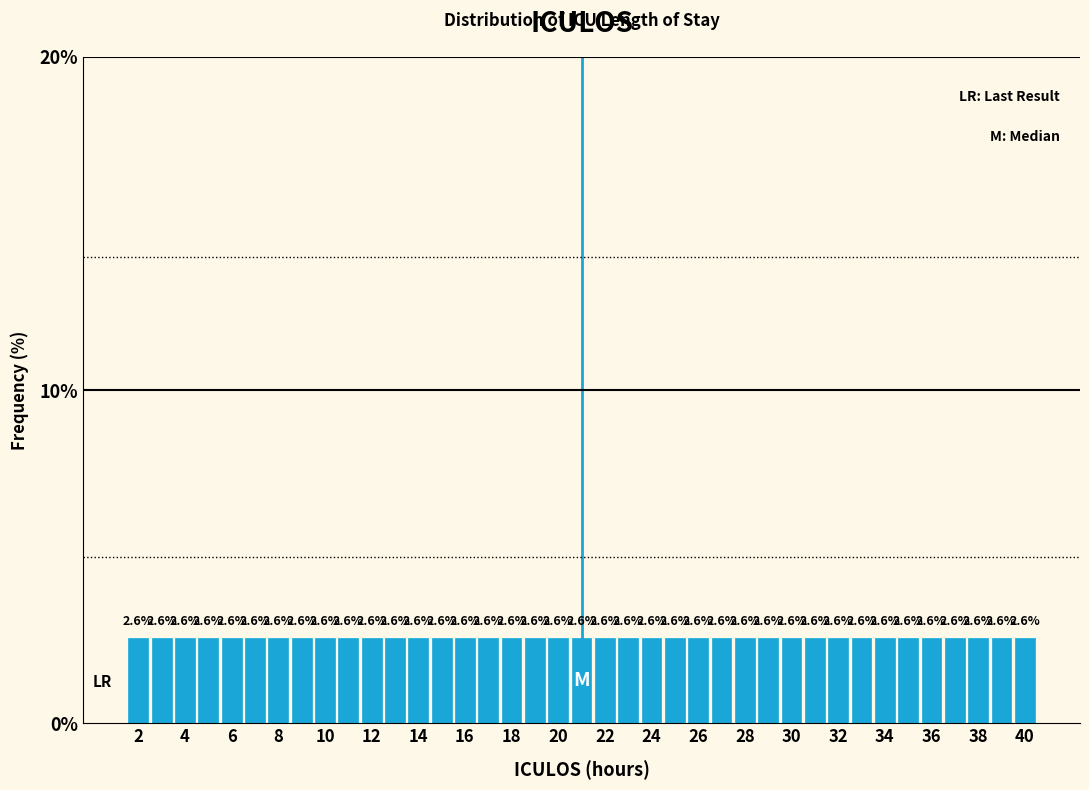

Reading left to right, list every bar in this chart as the range it spans on the x-axis followed by its height. The bar edges are not printed on the chart, so give them approximately, as read against the axis.

1.5 to 2.5: 2.6
2.5 to 3.5: 2.6
3.5 to 4.5: 2.6
4.5 to 5.5: 2.6
5.5 to 6.5: 2.6
6.5 to 7.5: 2.6
7.5 to 8.5: 2.6
8.5 to 9.5: 2.6
9.5 to 10.5: 2.6
10.5 to 11.5: 2.6
11.5 to 12.5: 2.6
12.5 to 13.5: 2.6
13.5 to 14.5: 2.6
14.5 to 15.5: 2.6
15.5 to 16.5: 2.6
16.5 to 17.5: 2.6
17.5 to 18.5: 2.6
18.5 to 19.5: 2.6
19.5 to 20.5: 2.6
20.5 to 21.5: 2.6
21.5 to 22.5: 2.6
22.5 to 23.5: 2.6
23.5 to 24.5: 2.6
24.5 to 25.5: 2.6
25.5 to 26.5: 2.6
26.5 to 27.5: 2.6
27.5 to 28.5: 2.6
28.5 to 29.5: 2.6
29.5 to 30.5: 2.6
30.5 to 31.5: 2.6
31.5 to 32.5: 2.6
32.5 to 33.5: 2.6
33.5 to 34.5: 2.6
34.5 to 35.5: 2.6
35.5 to 36.5: 2.6
36.5 to 37.5: 2.6
37.5 to 38.5: 2.6
38.5 to 39.5: 2.6
39.5 to 40.5: 2.6